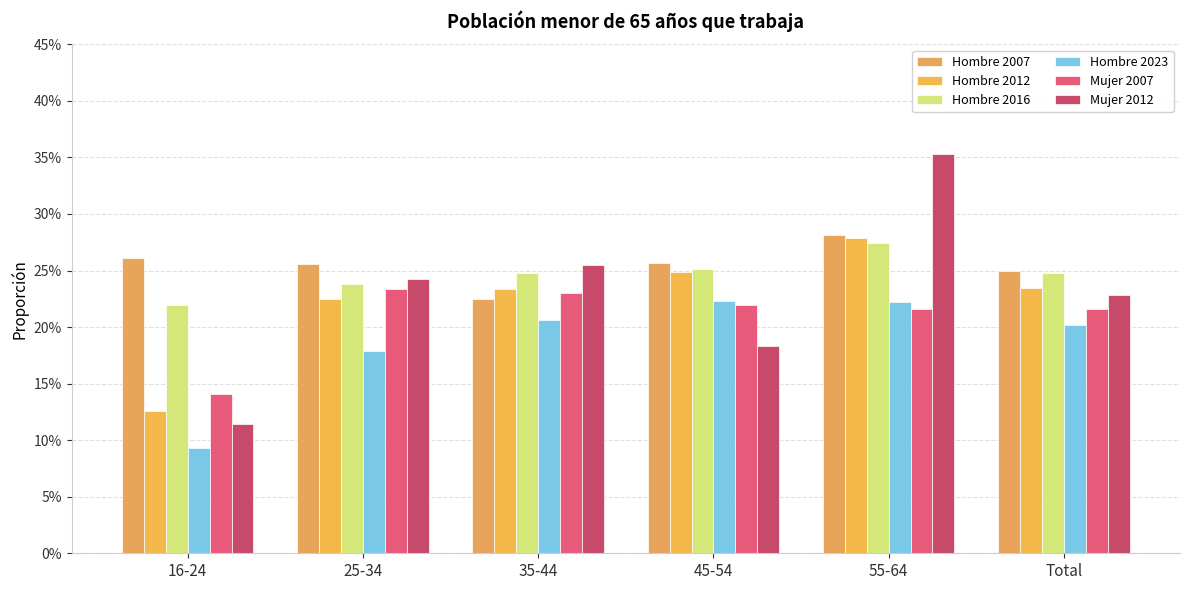

What is the total value across all series at 45-54?

1.4